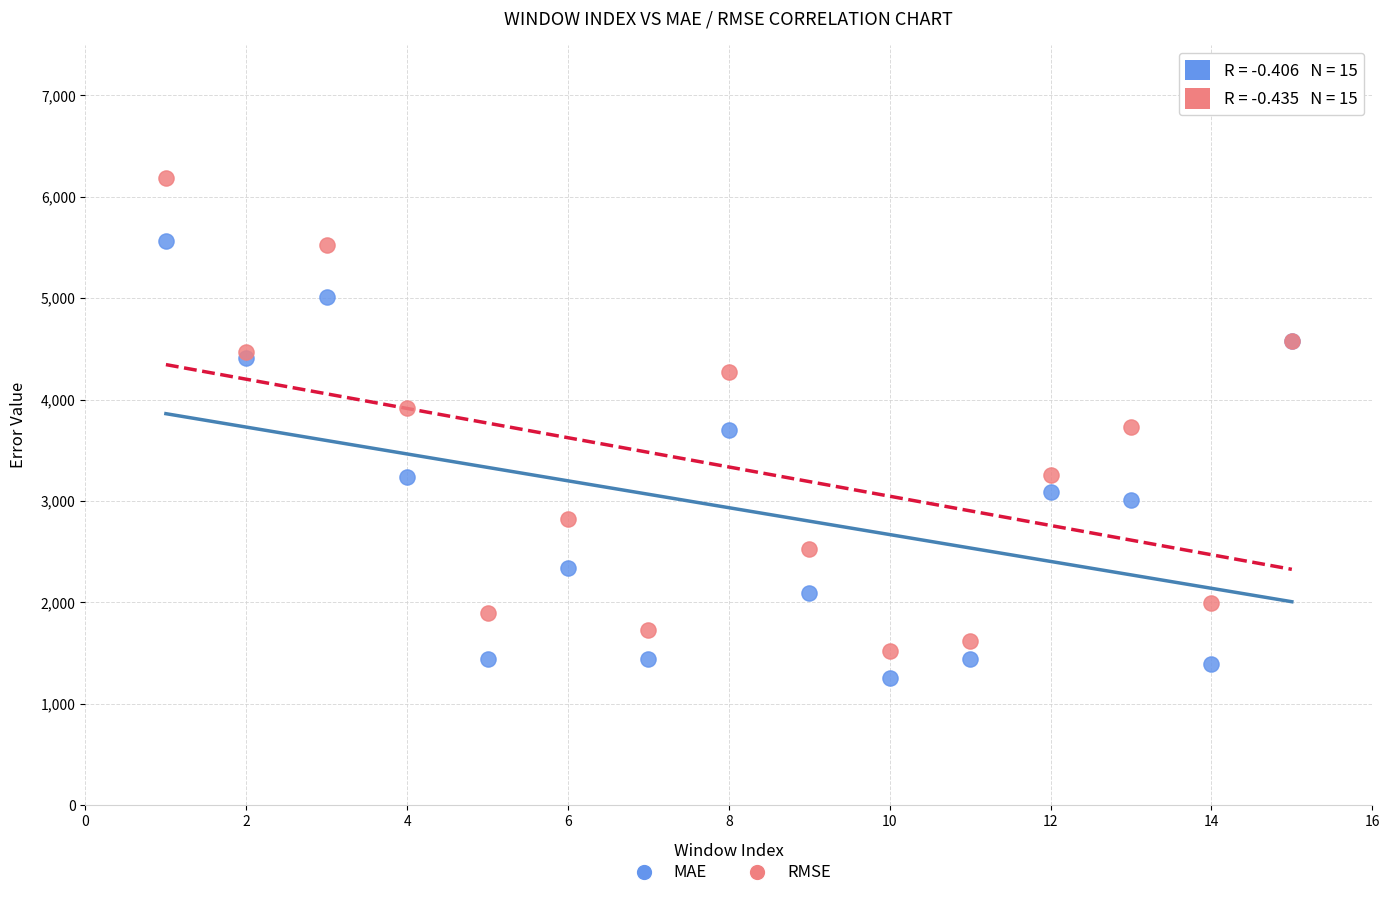

Which series has the largest Y range (max minus min)?

RMSE